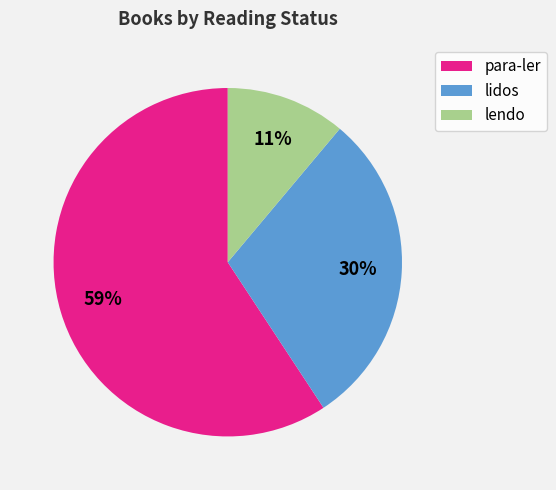

Between para-ler and lidos, which is larger?

para-ler